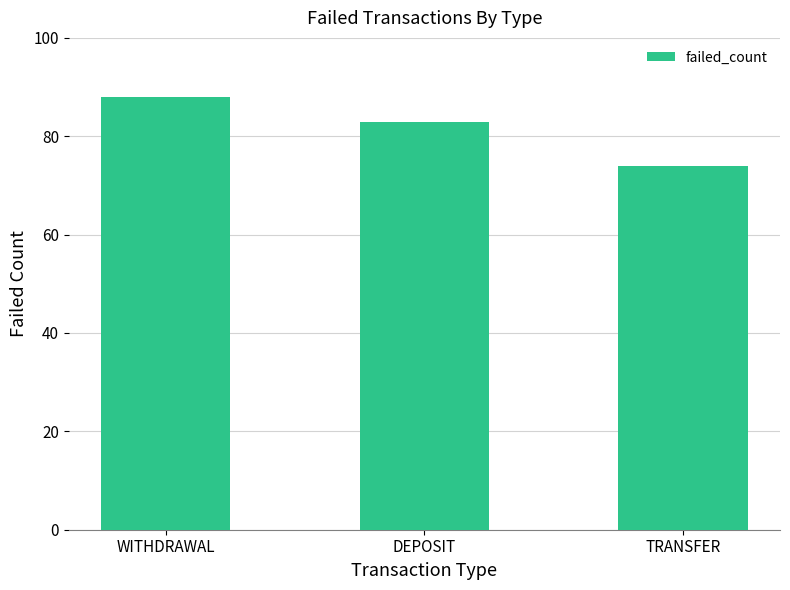

Count the number of categories in the chart.

3